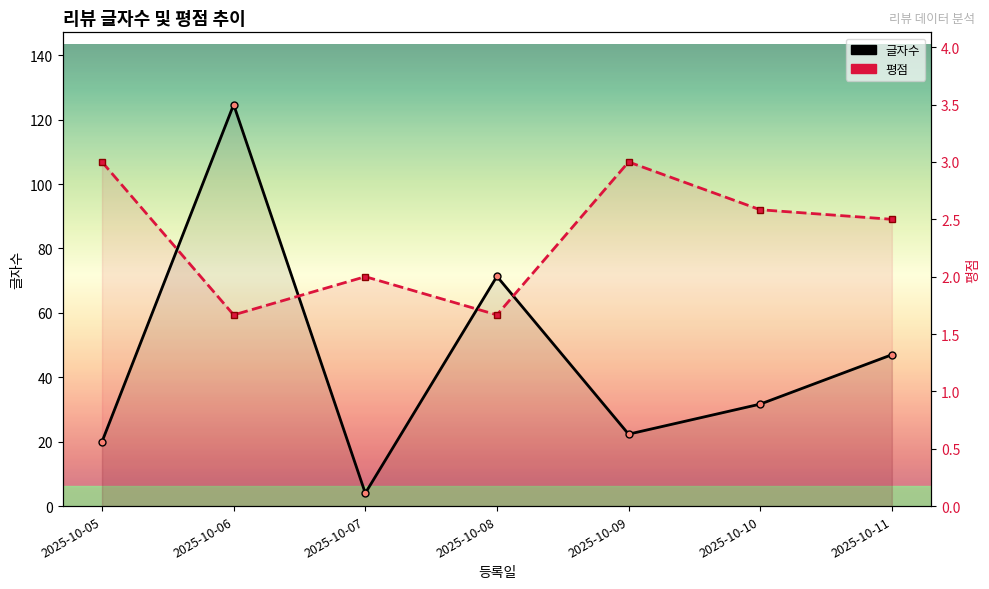

The 글자수 series shows 37.6 at 2025-10-09. True or false?

False